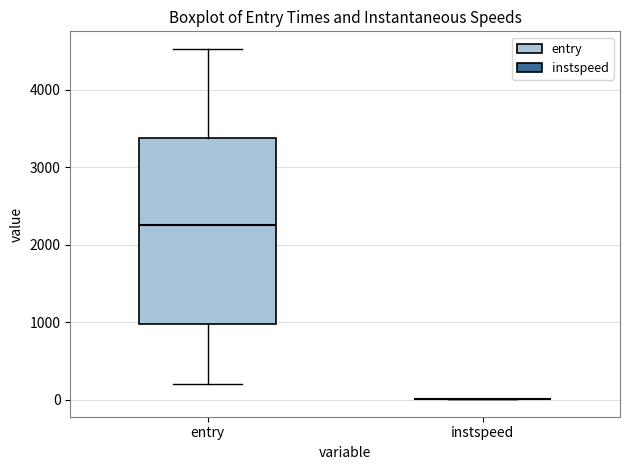

Which box is the tallest, from its lower edge to its upper edge?

entry